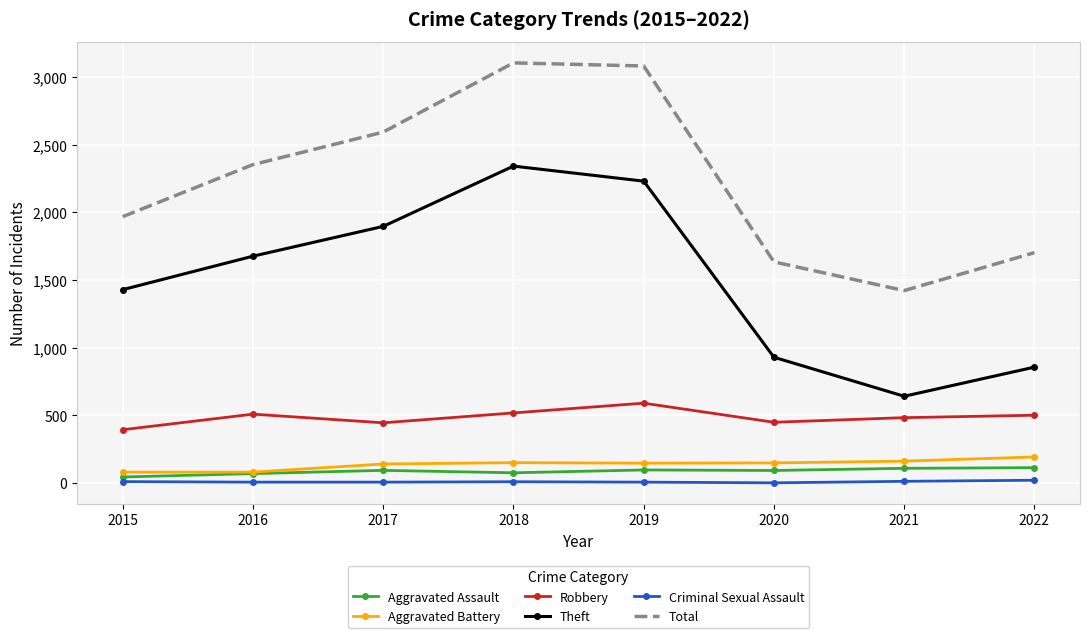

True or false: Criminal Sexual Assault and Robbery intersect in this chart.

False